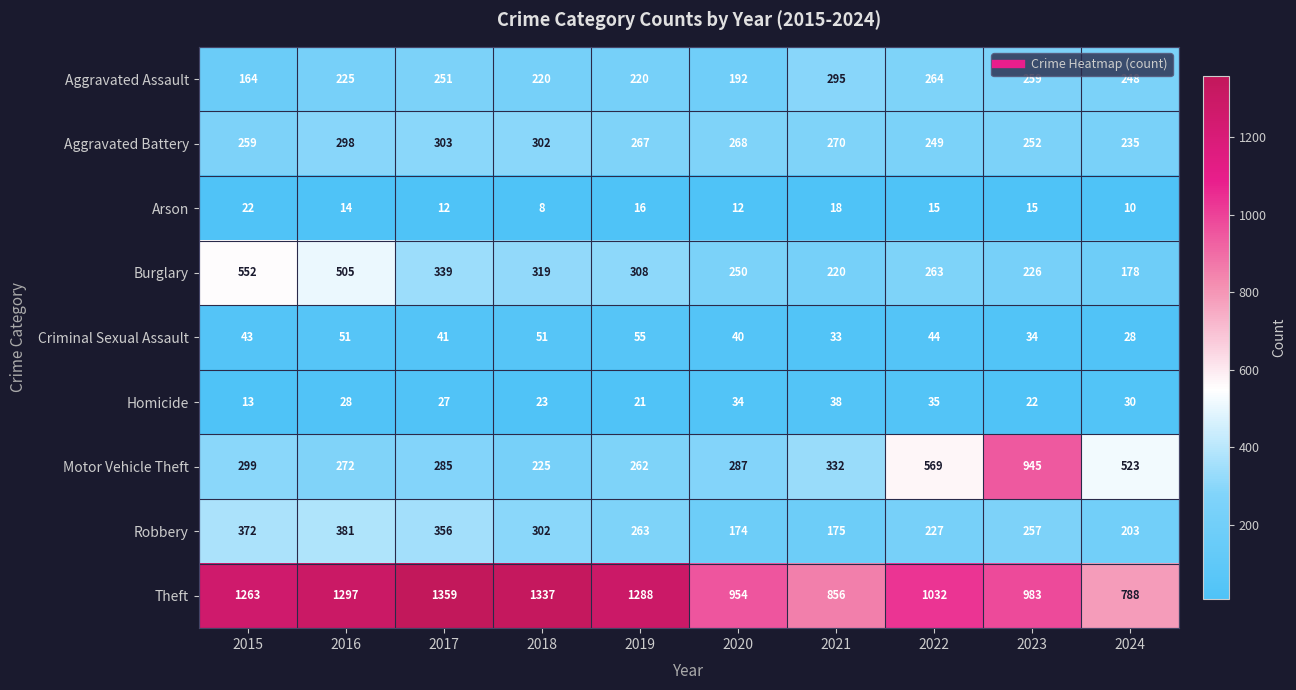

Count the number of data series in this chart.

9